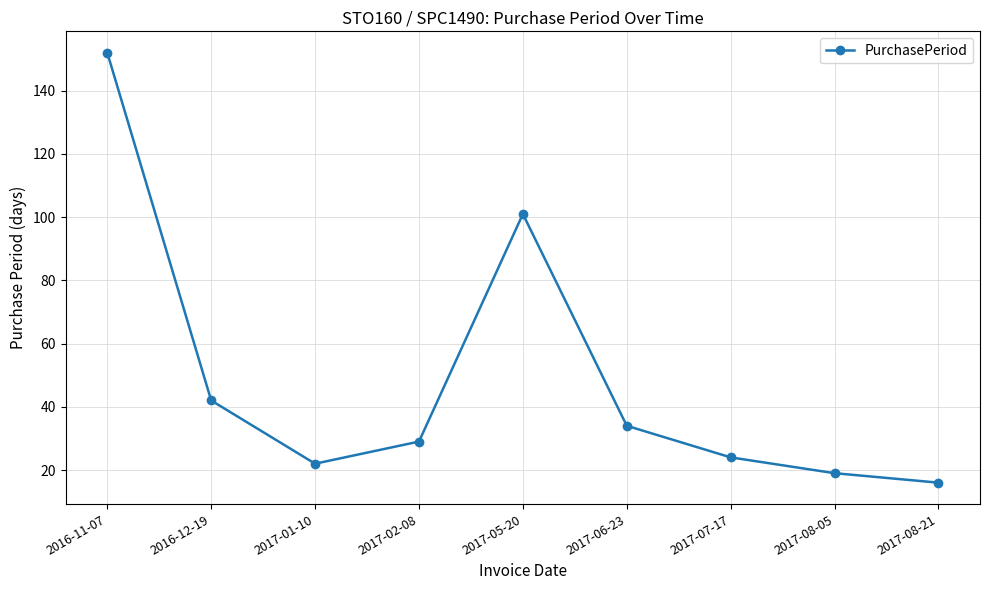

True or false: the data shows 59 at 2017-06-23.

False